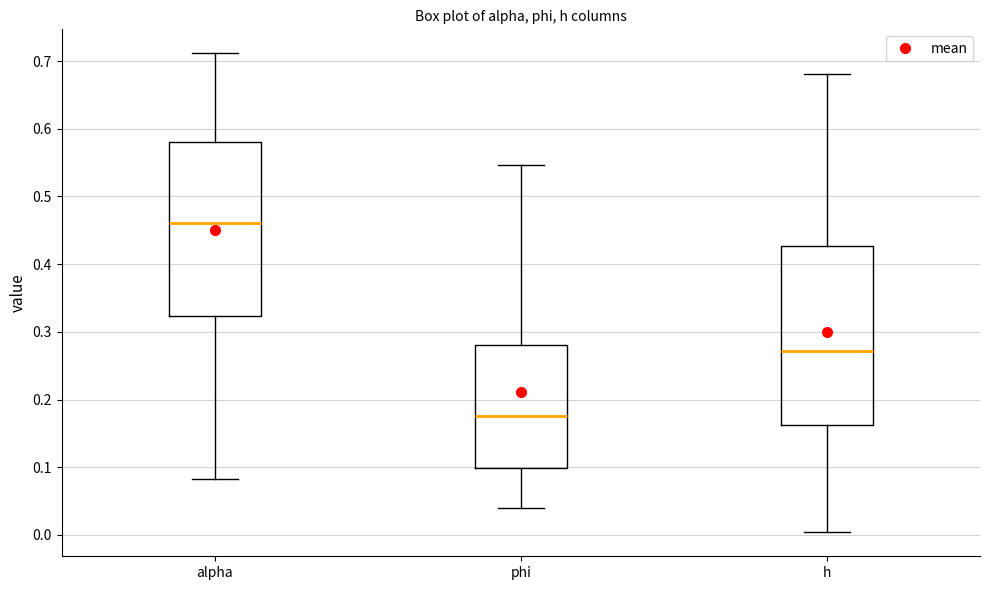

Reading left to right, transcribe this box plot: for each box, give where its median line is, the range the box spans, and where its two whiskers end, as read against the y-axis. The values are not printed on the chart, so give them approximately, as read against the axis.

alpha: median 0.46, box 0.32 to 0.58, whiskers 0.08 to 0.71
phi: median 0.18, box 0.10 to 0.28, whiskers 0.04 to 0.55
h: median 0.27, box 0.16 to 0.43, whiskers 0.00 to 0.68